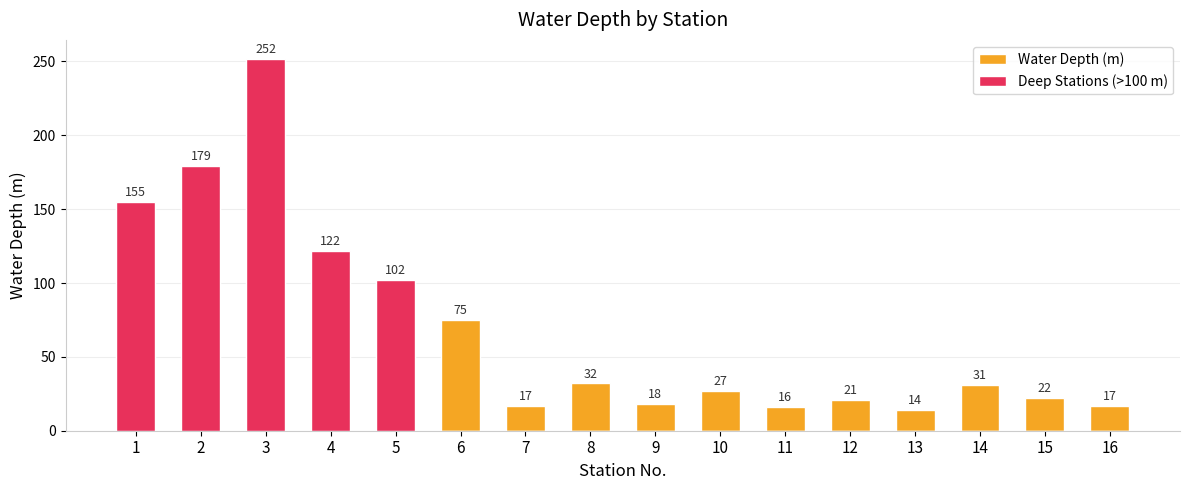

Is it true that Water Depth (m) equals 22 at 13?

False